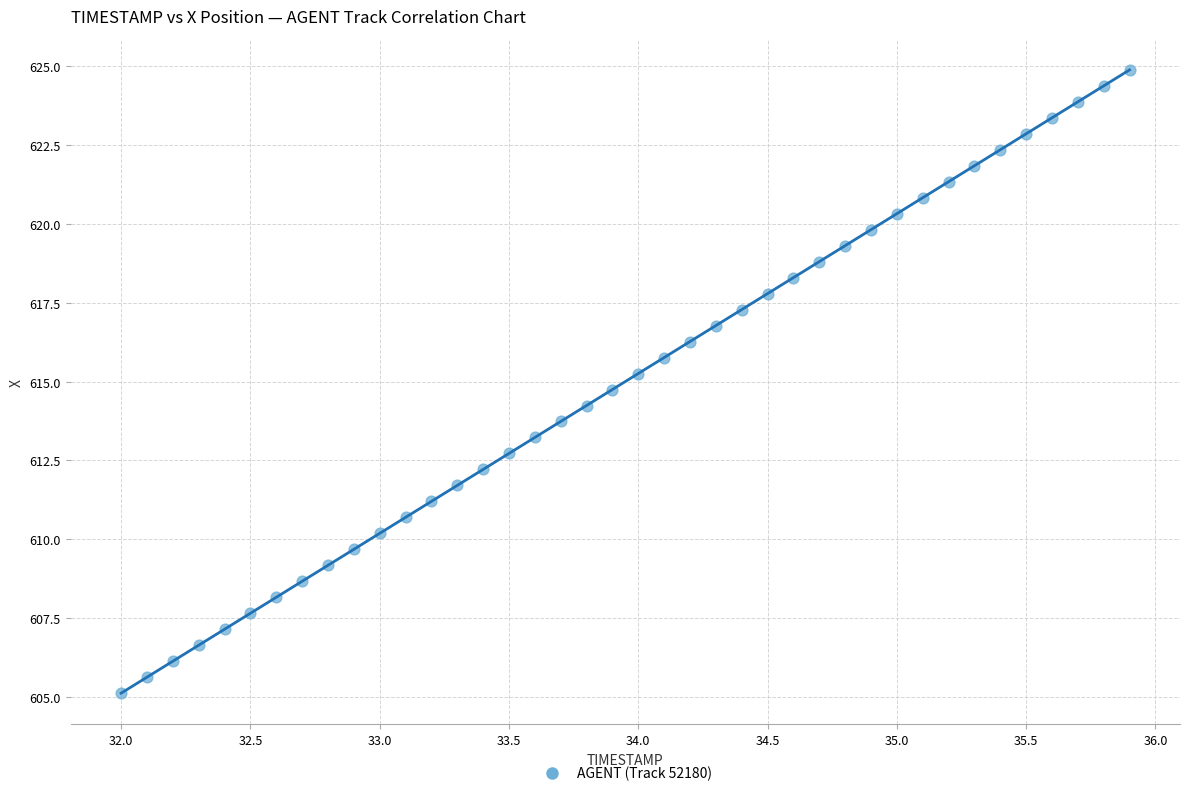

What is the range of Y values (max minus min)?

19.8